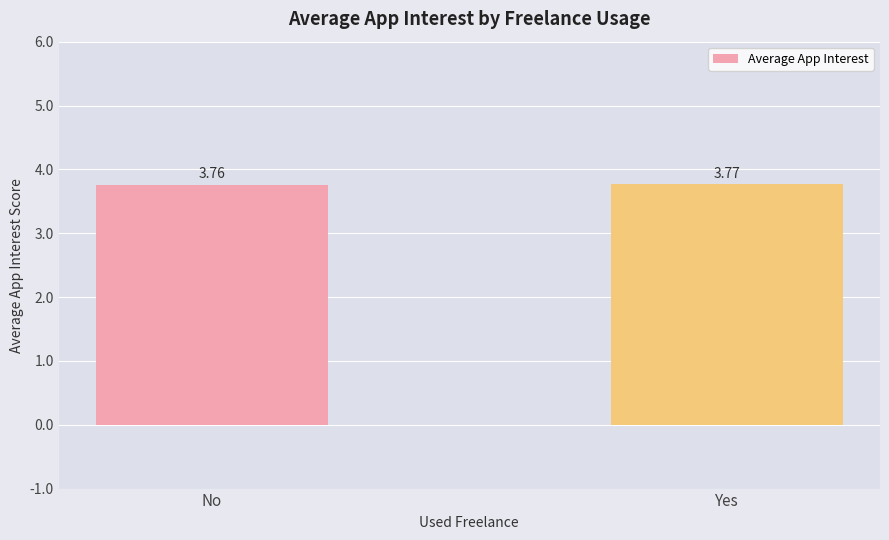

What is the ratio of the value at Yes to the value at No?

1.0